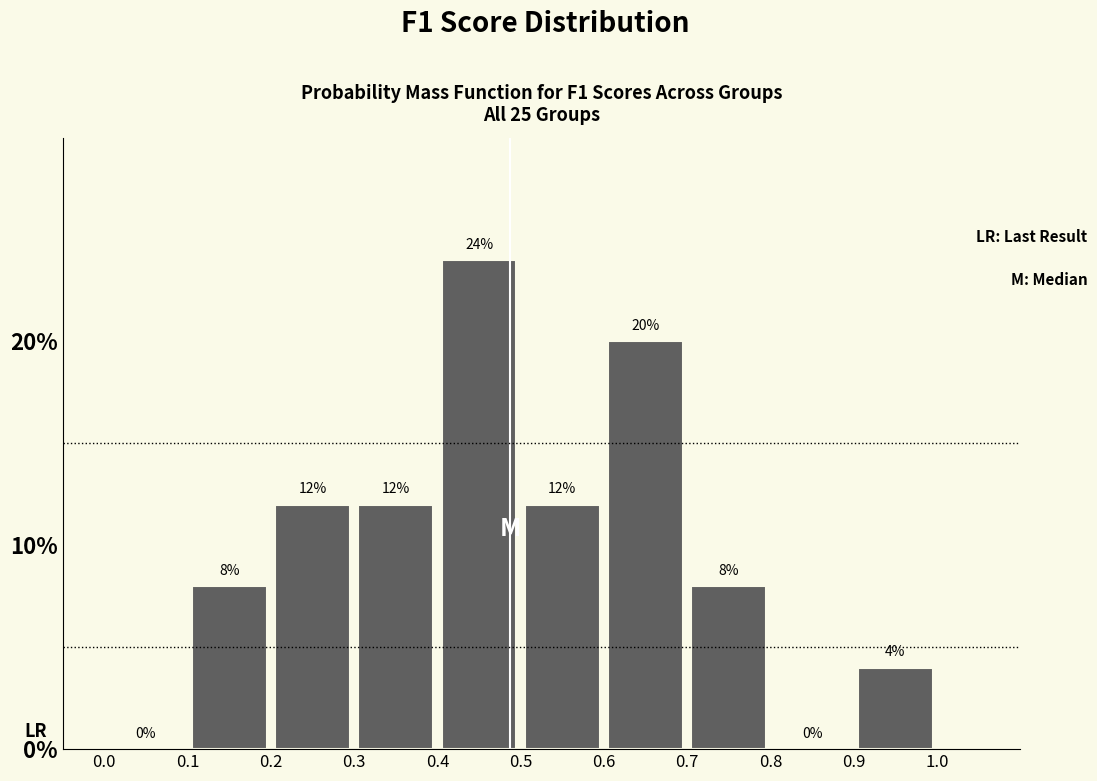

Reading left to right, transcribe this chart: for each bar, give the range it covers on the x-axis and its height.

0.0 to 0.1: 0
0.1 to 0.2: 8
0.2 to 0.3: 12
0.3 to 0.4: 12
0.4 to 0.5: 24
0.5 to 0.6: 12
0.6 to 0.7: 20
0.7 to 0.8: 8
0.8 to 0.9: 0
0.9 to 1.0: 4